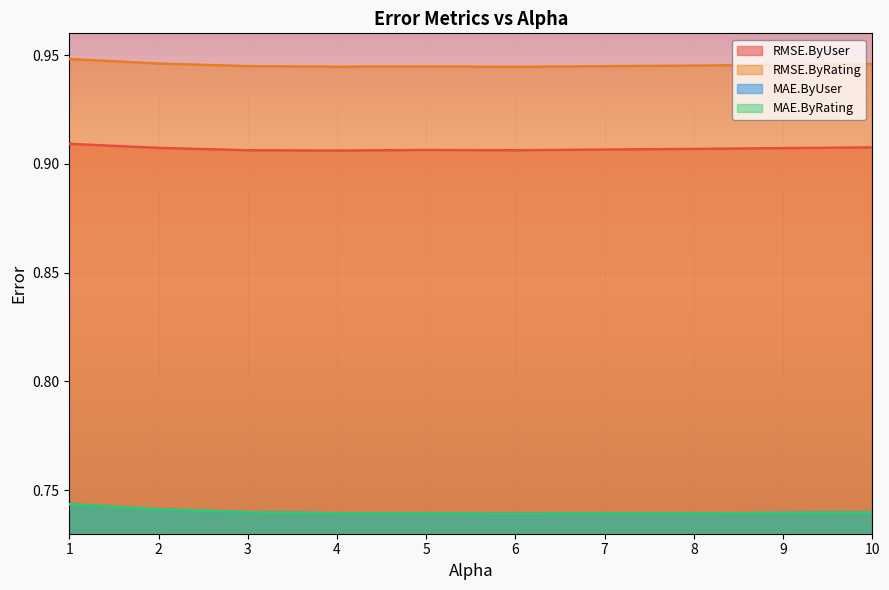

Rank the categories by RMSE.ByRating value from lowest to highest.

6.0, 4.0, 5.0, 7.0, 3.0, 8.0, 9.0, 10.0, 2.0, 1.0